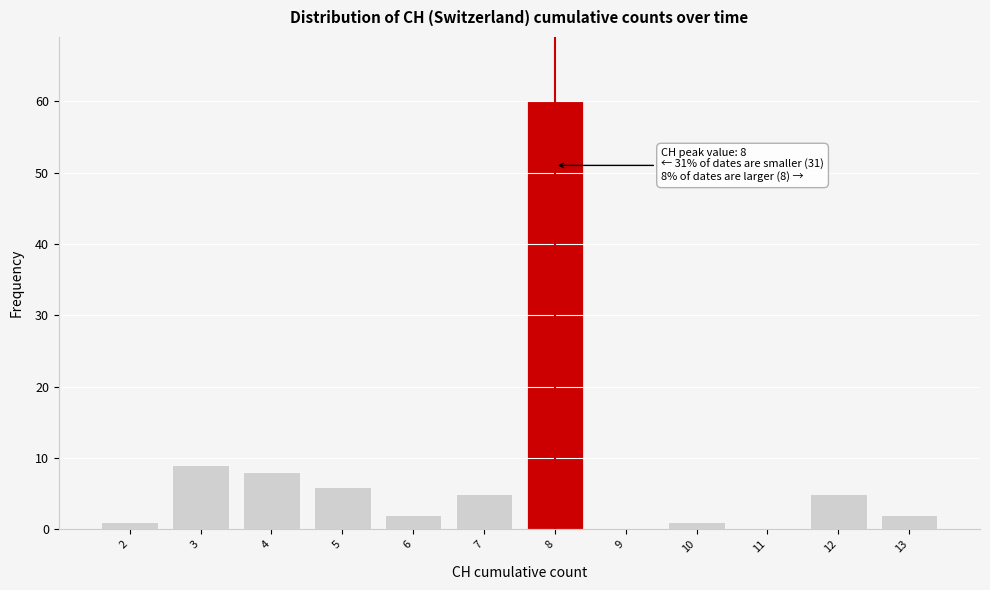

Which range on the x-axis has the tallest bar?

7.5 to 8.5